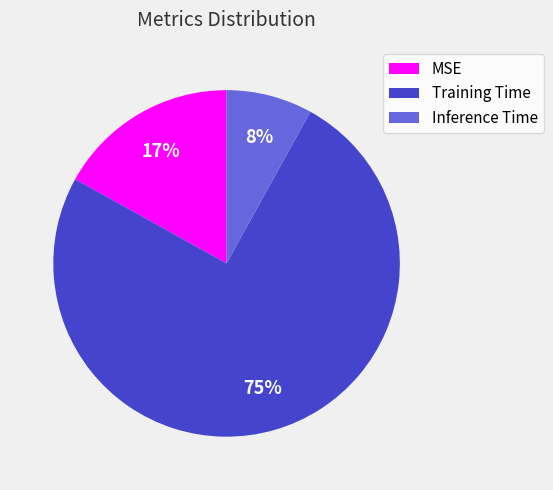

True or false: Training Time accounts for 87% of the total.

False